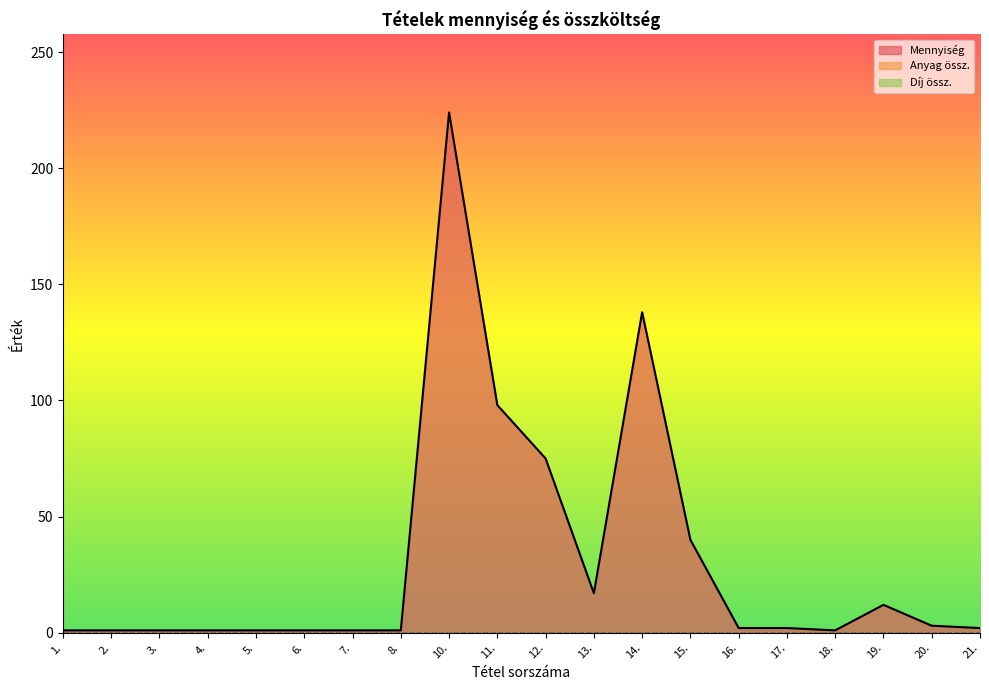

Which series has the largest total across all categories?

Mennyiség